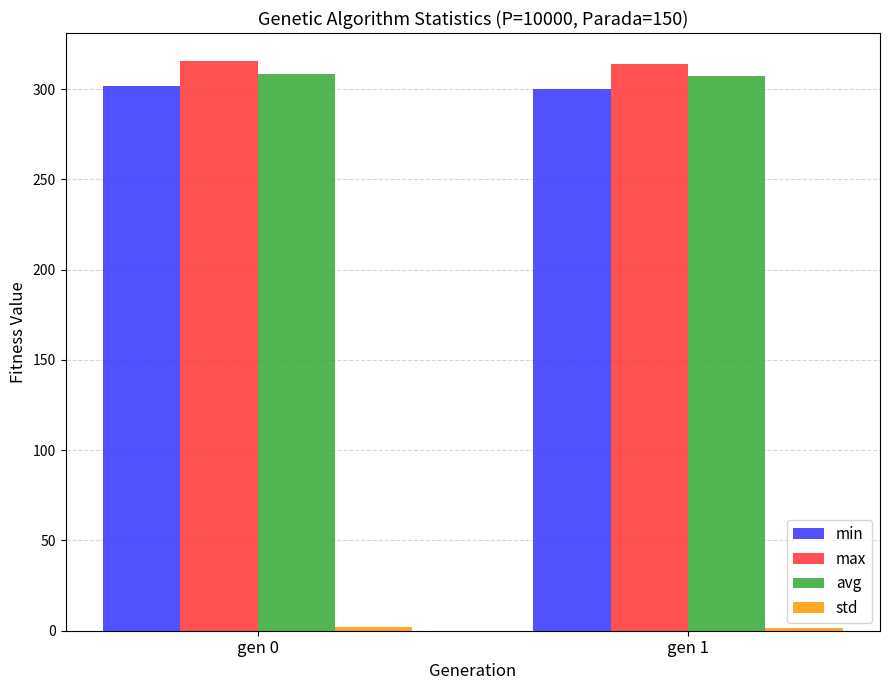

What is the average value of the max series?

314.5